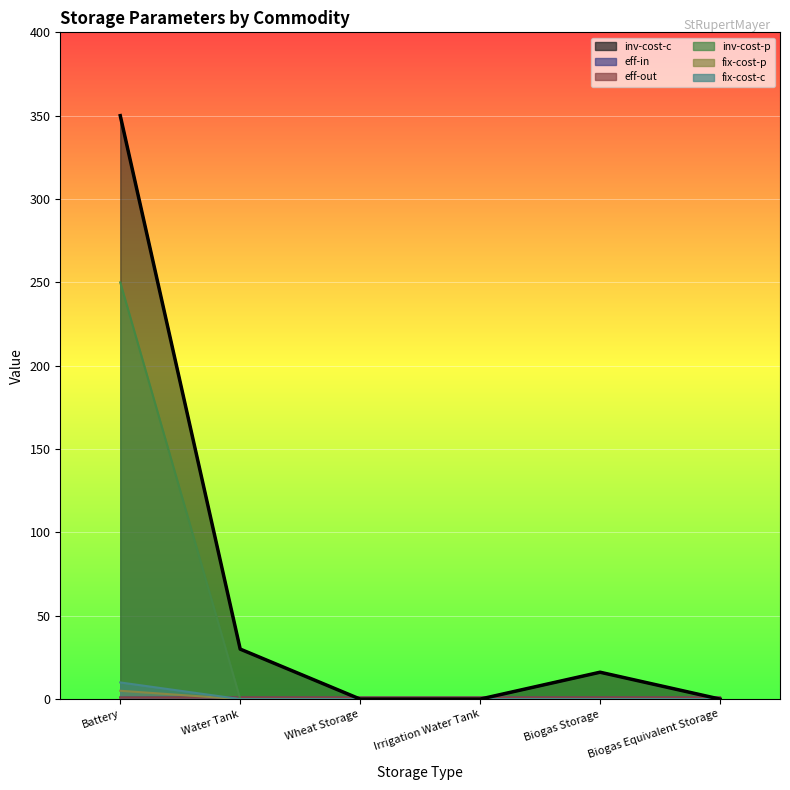

What are all the series names shown in the legend?

inv-cost-c, eff-in, eff-out, inv-cost-p, fix-cost-p, fix-cost-c